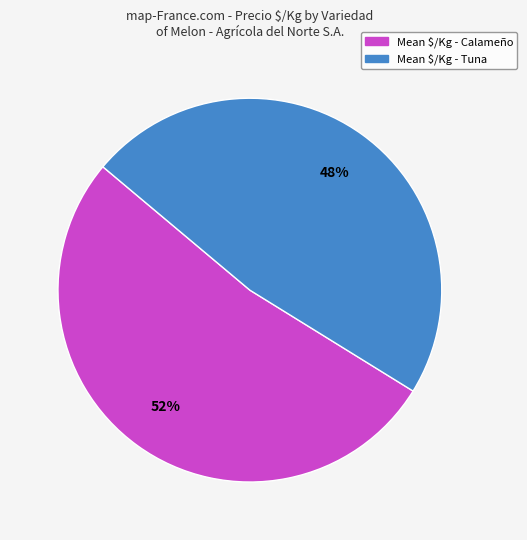

To the nearest percent, what is the average slice percentage?

50%